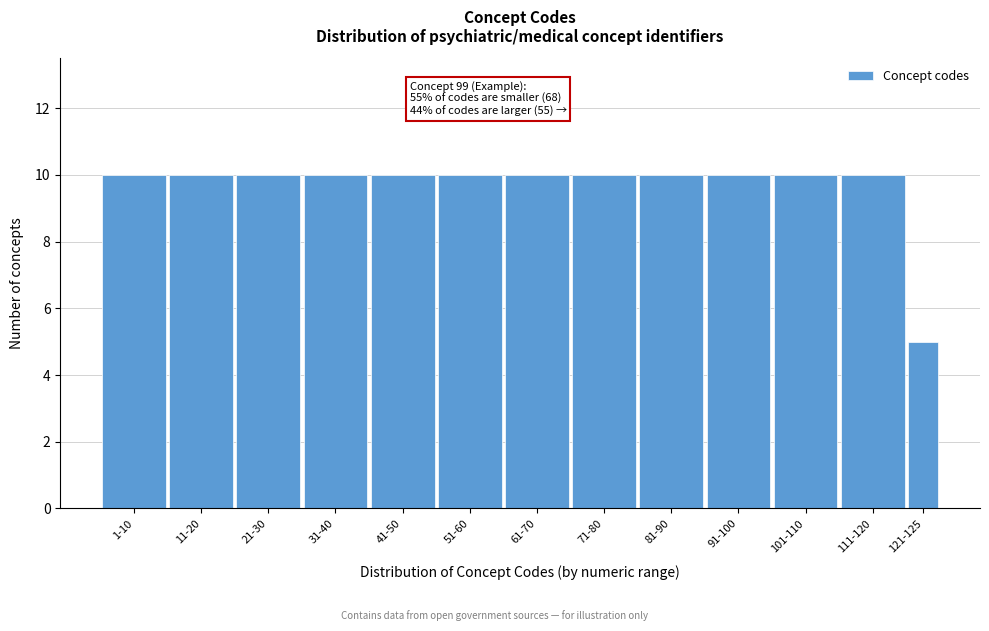

Reading left to right, list all the values displayed in this chart.

10	10	10	10	10	10	10	10	10	10	10	10	5